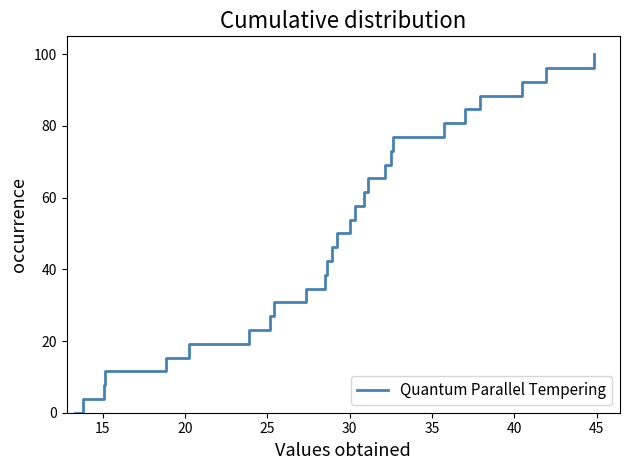

How many lines are shown in the chart?

1